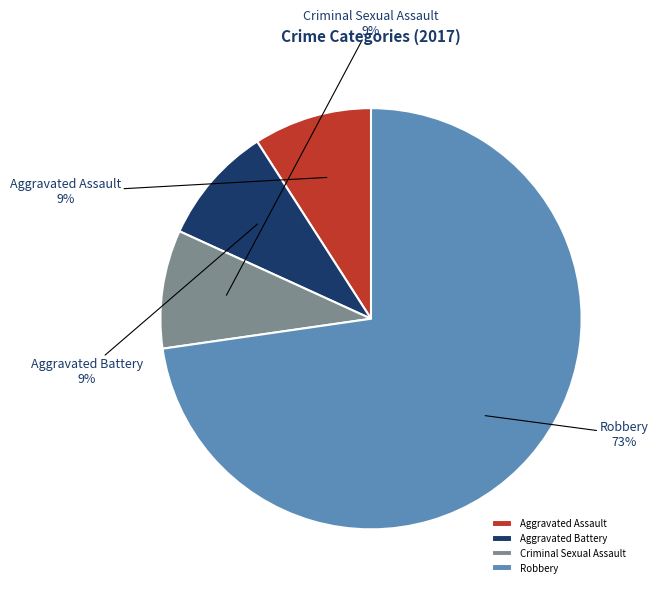

What percentage is the Robbery slice, to the nearest percent?

73%